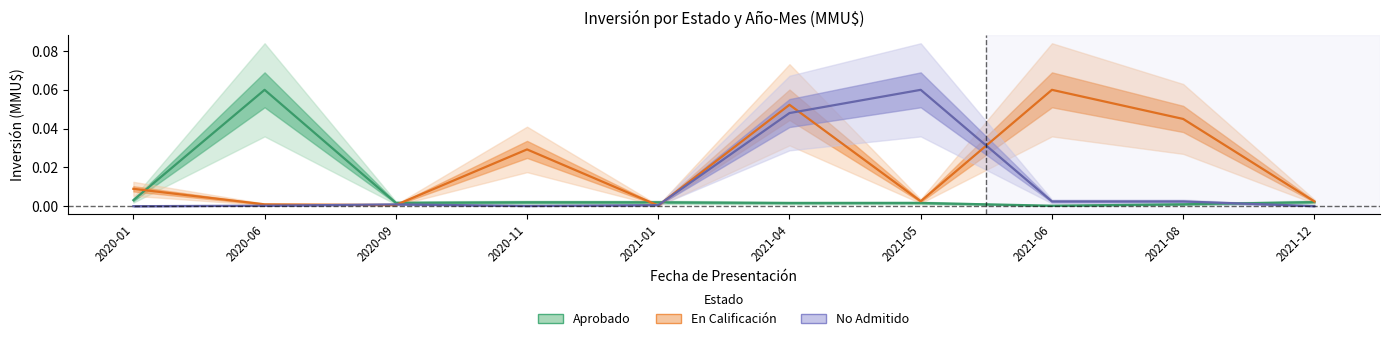

Reading left to right, extract all data points from this chart.

Aprobado: 0.0	0.1	0.0	0.0	0.0	0.0	0.0	0.0	0.0	0.0
En Calificación: 0.0	0.0	0.0	0.0	0.0	0.1	0.0	0.1	0.0	0.0
No Admitido: 0.0	0.0	0.0	0.0	0.0	0.0	0.1	0.0	0.0	0.0